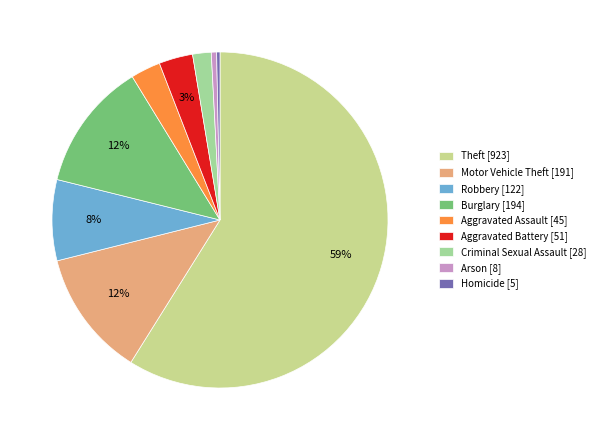

What is the majority slice?

Theft